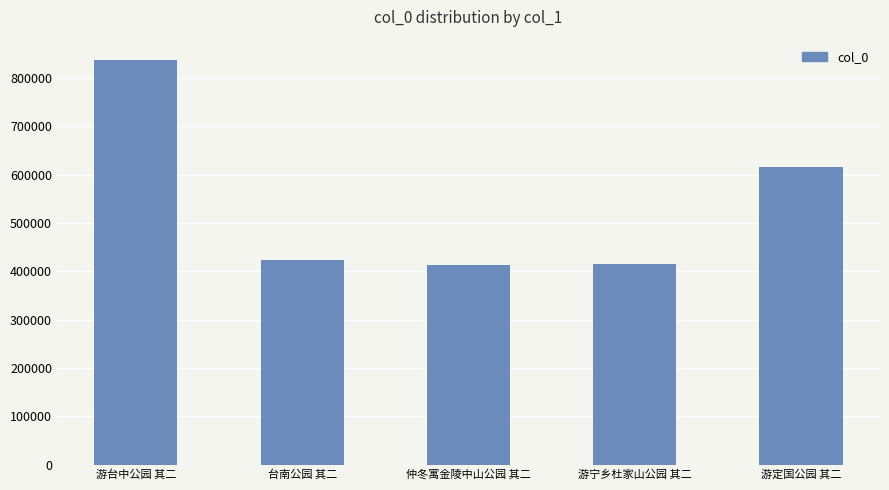

What is the sum of all values?

2705816